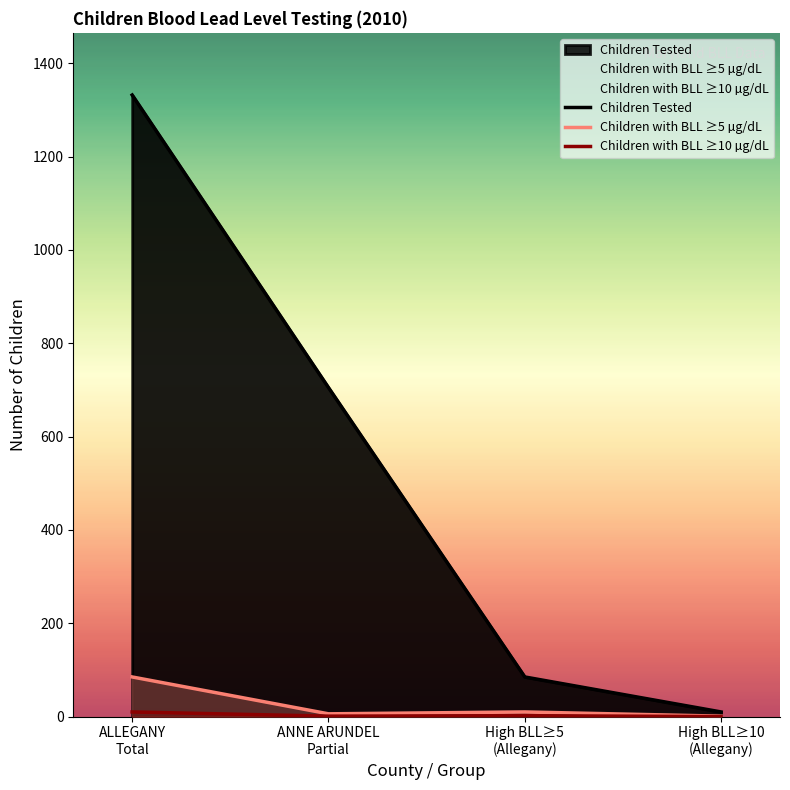

Which series has the largest total across all categories?

Children Tested